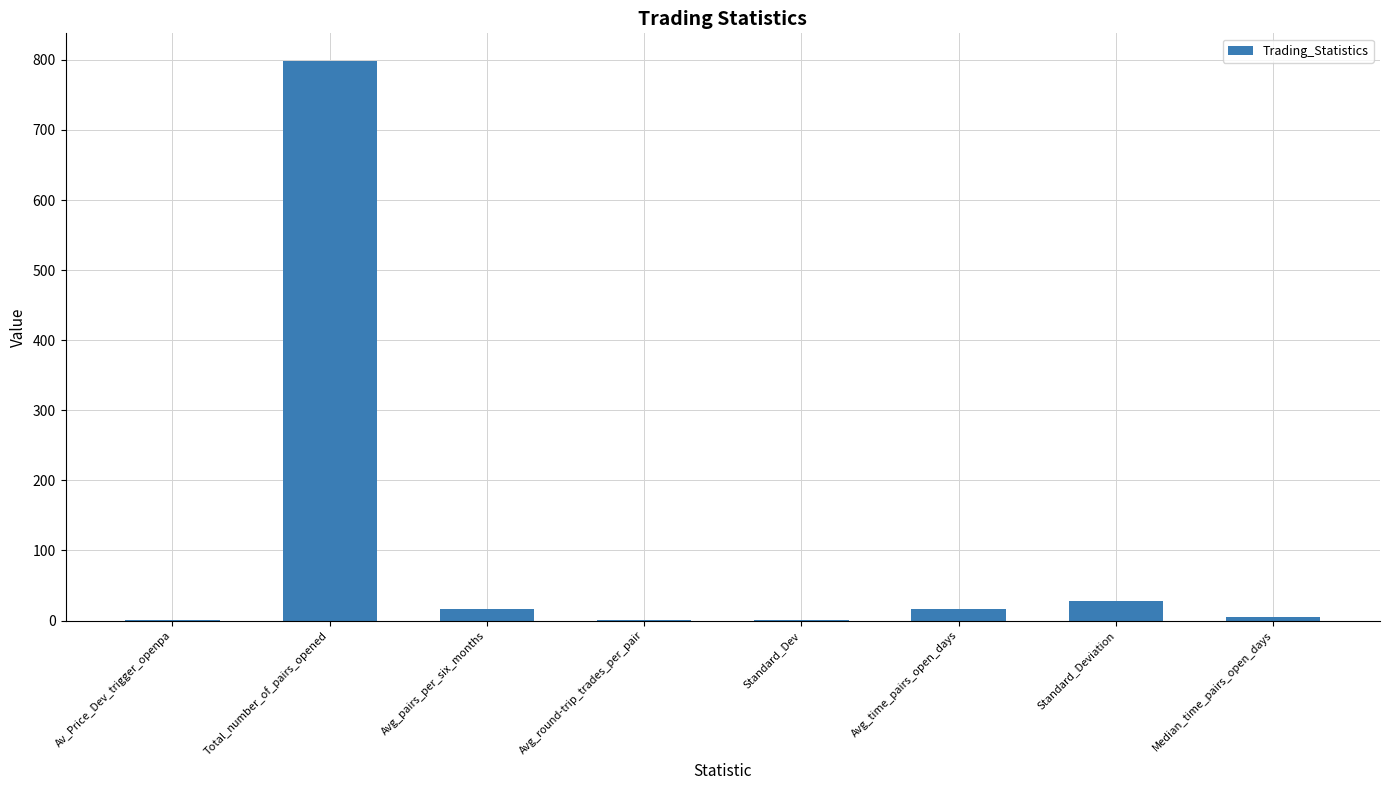

The value at Total_number_of_pairs_opened is 326.1. True or false?

False